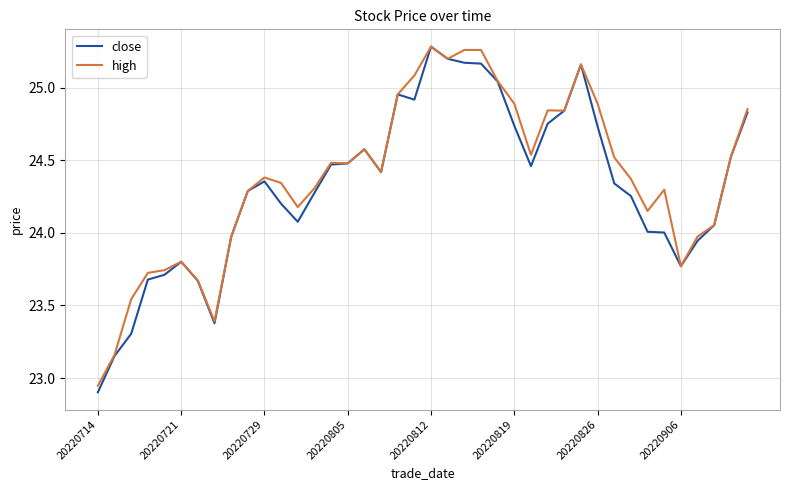

At which label does close reach its minimum?

20220714